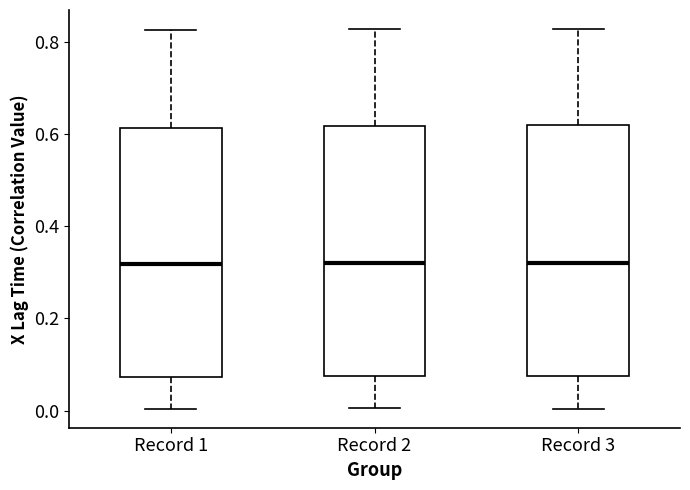

Where does the upper whisker of the box for Record 2 end on the y-axis? The values are not printed on the chart, so give them approximately, as read against the axis.

0.82